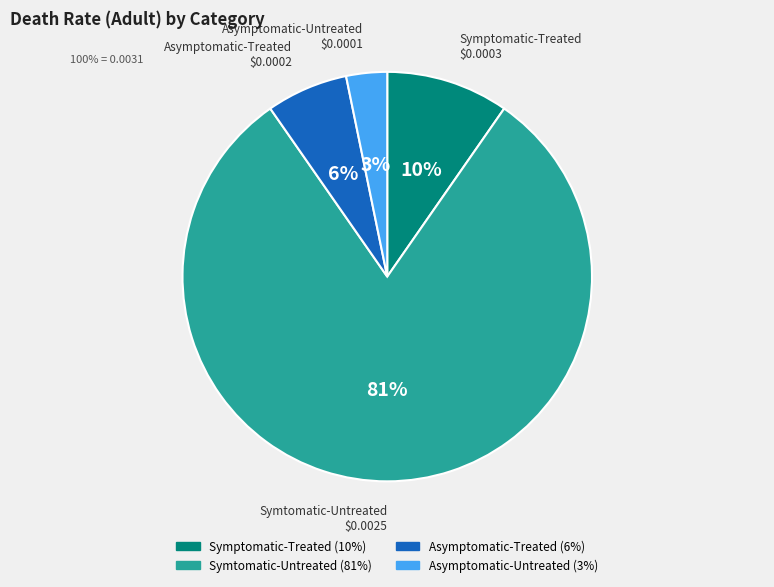

To the nearest percent, what percentage of the pie is Asymptomatic-Untreated?

3%